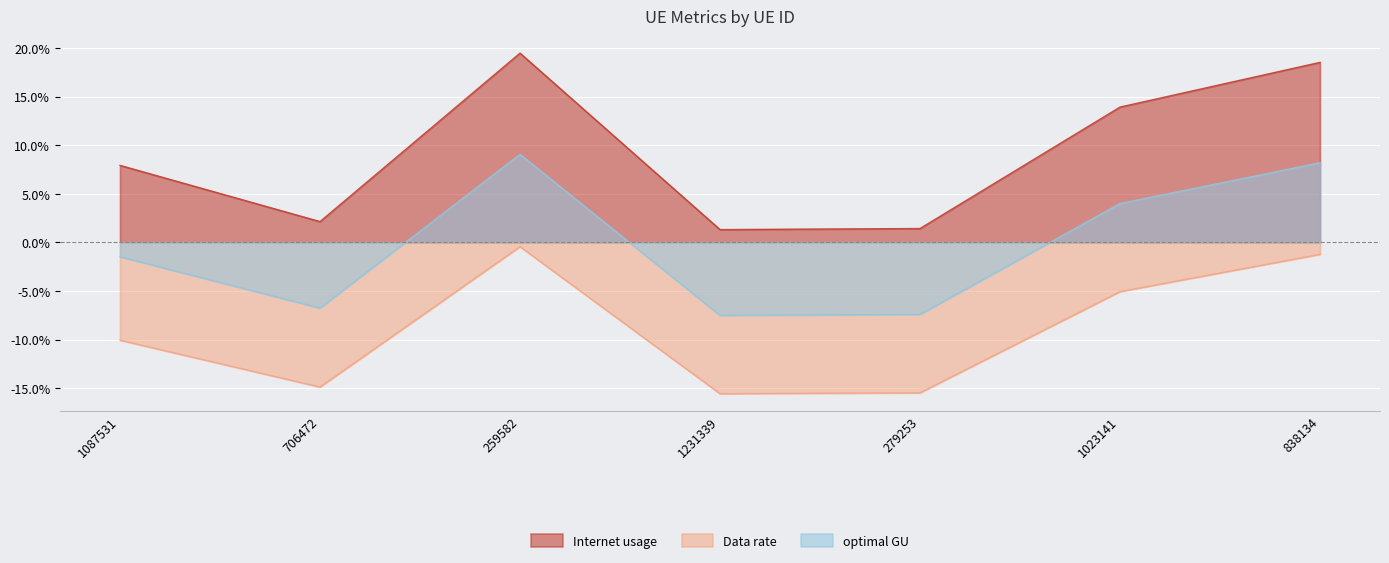

Read the optimal GU value at 706472.

-6.8